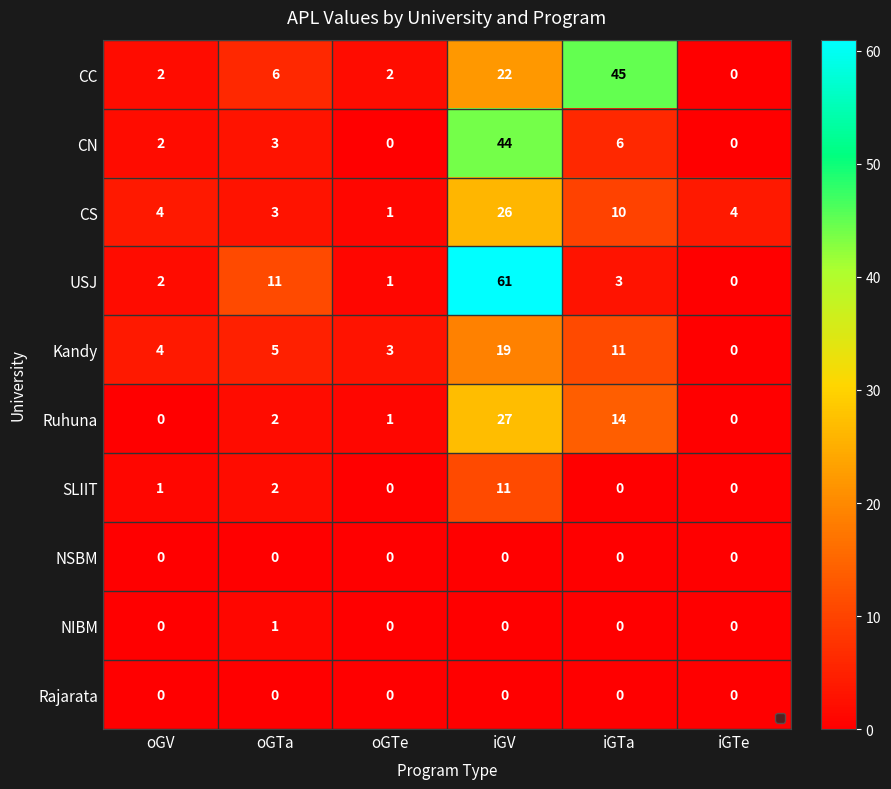

Which series has the largest total across all categories?

USJ